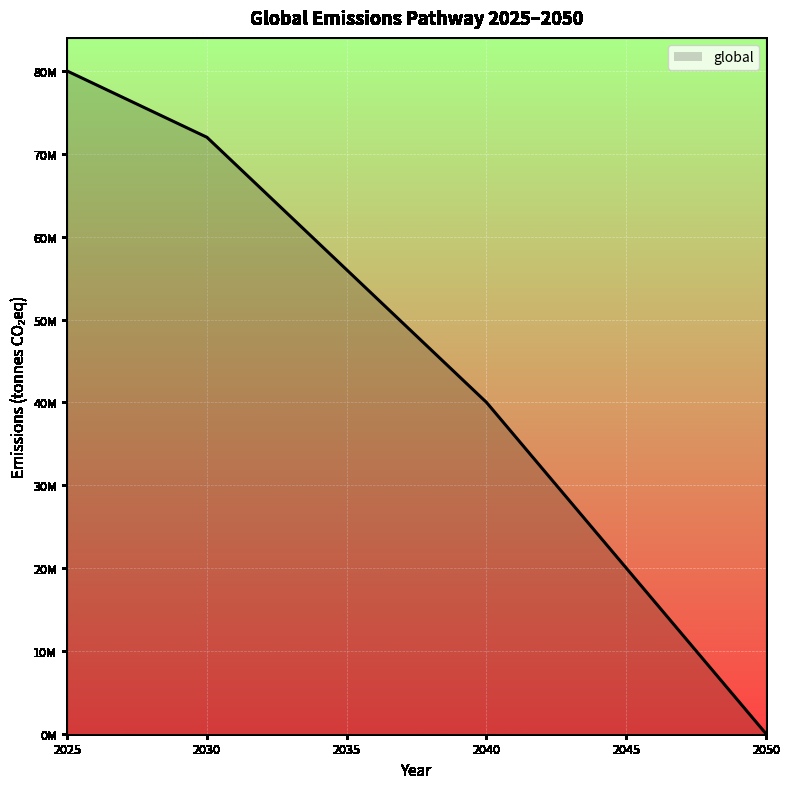

What is the value of the 15th point from the left?

43200000